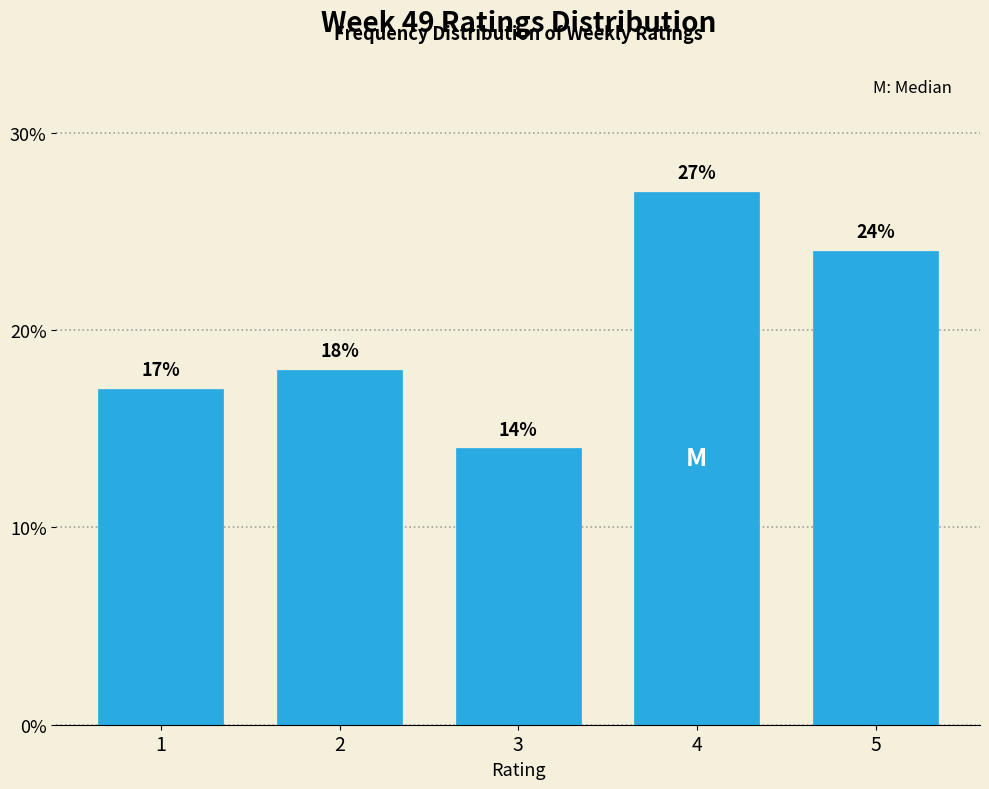

Reading left to right, extract all data points from this chart.

17.0	18.0	14.0	27.0	24.0